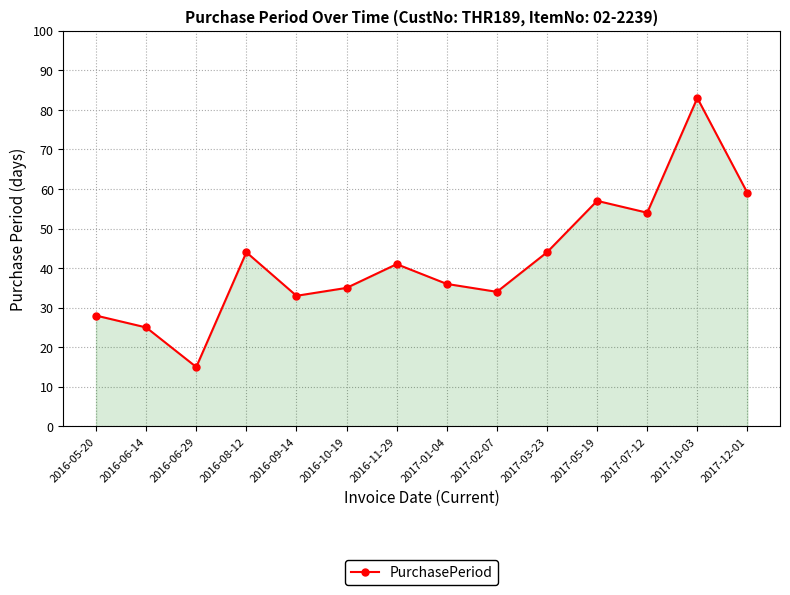

At which category does the chart reach its peak across all series?

2017-10-03